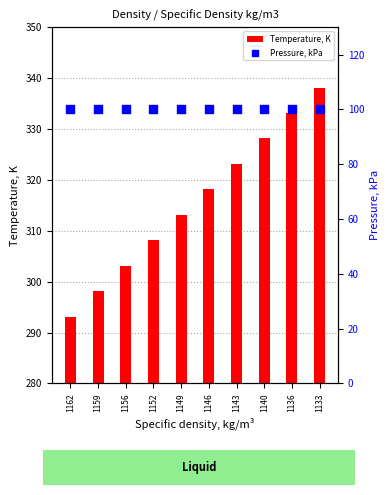

Which series reaches the maximum Y coordinate?

Temperature, K